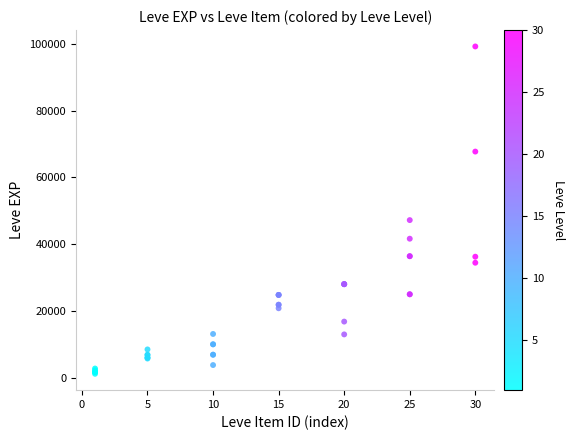

What Y value in the scatter plot is closest to 50190?

47200